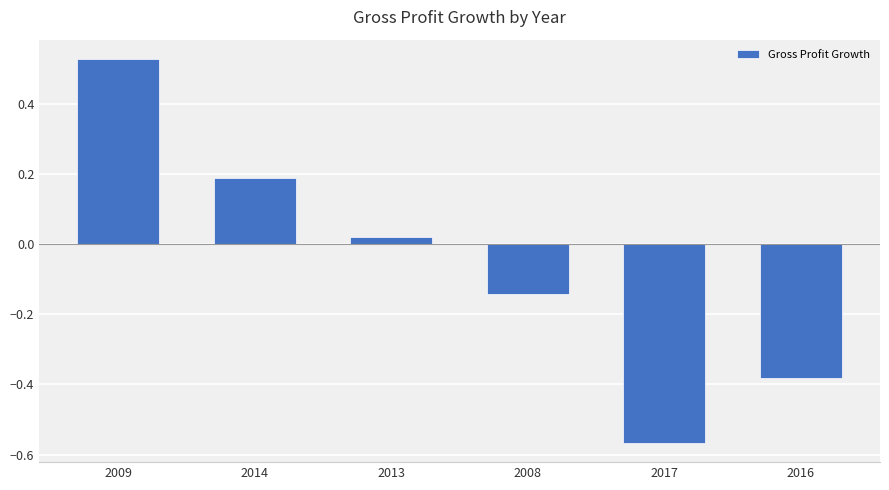

What is the label of the 2nd bar from the right?

2017